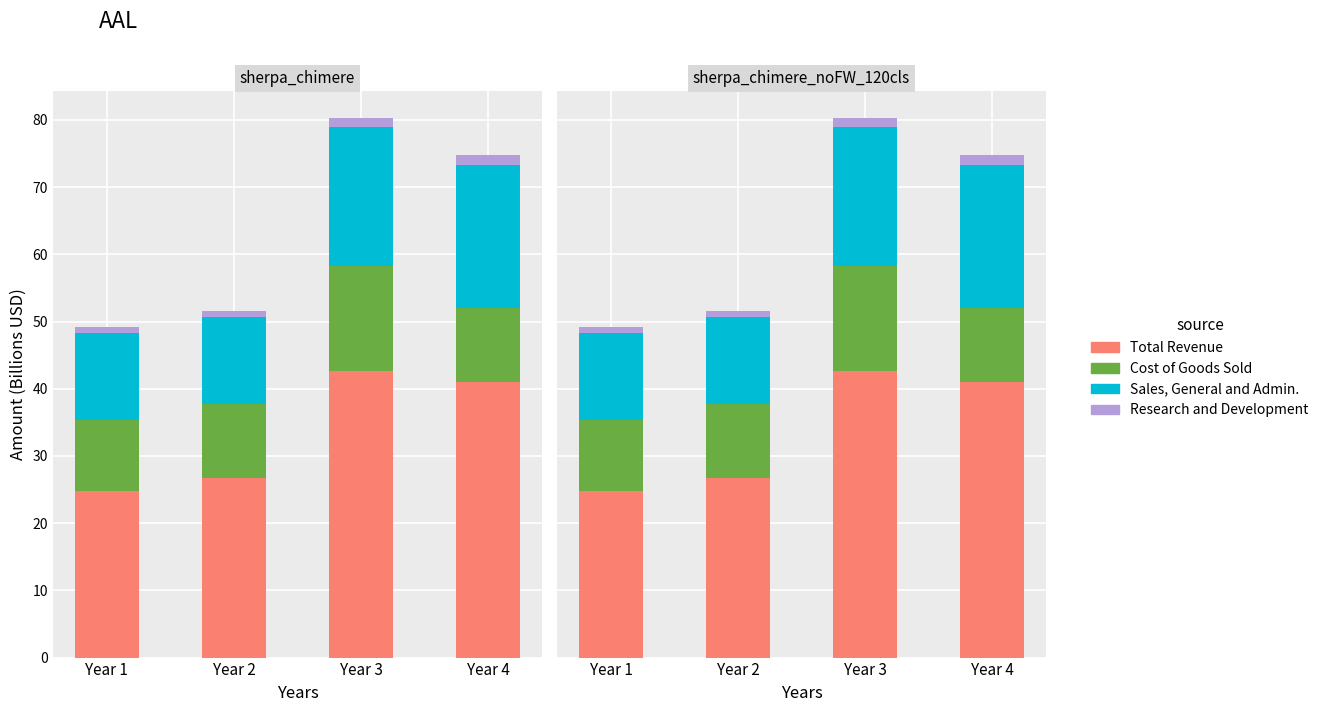

Between Year 2 and Year 1, which is larger?

Year 2